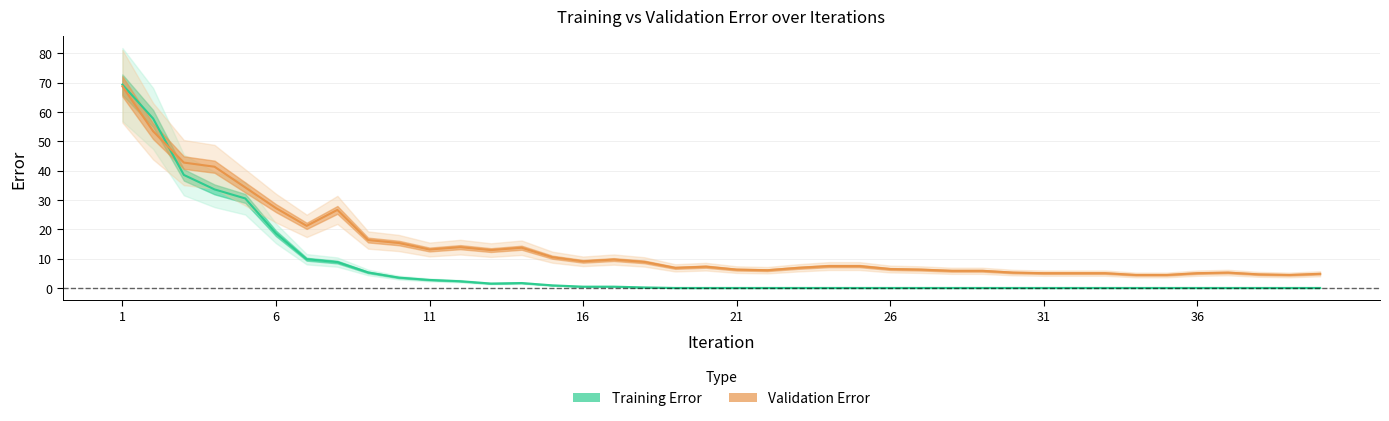

Which series ends up on top after the final intersection of Training Error and Validation Error?

Validation Error